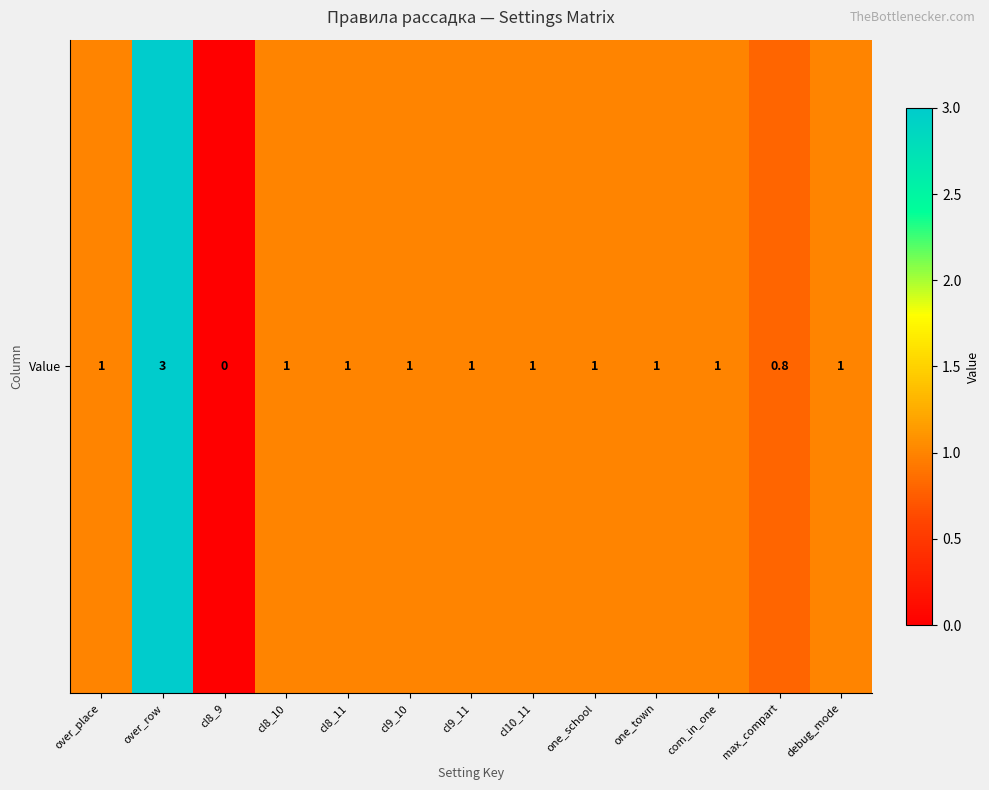

Reading right to left, extract all data points from this chart.

debug_mode=1.0	max_compart=0.8	com_in_one=1.0	one_town=1.0	one_school=1.0	cl10_11=1.0	cl9_11=1.0	cl9_10=1.0	cl8_11=1.0	cl8_10=1.0	cl8_9=0.0	over_row=3.0	over_place=1.0